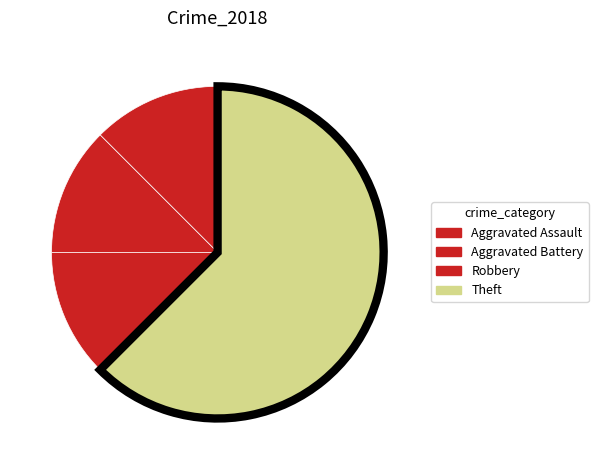

Does Aggravated Assault account for over 50% of the chart?

No